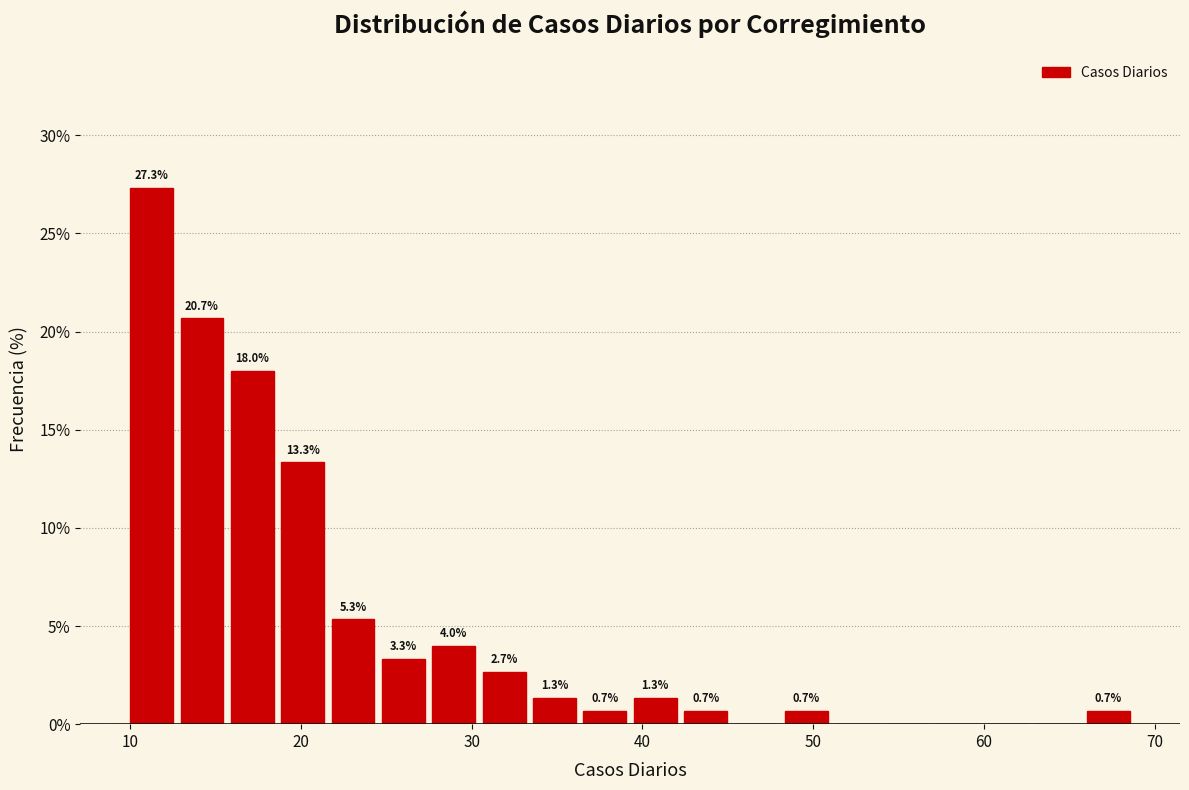

Read against the x-axis, roughly where is the centre of the tallest bar?

11